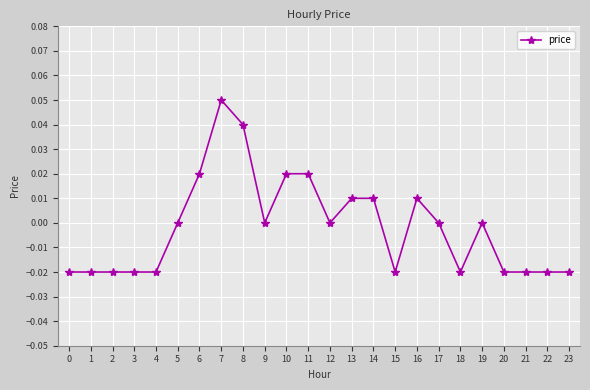

Which category has the highest value across all series?

7